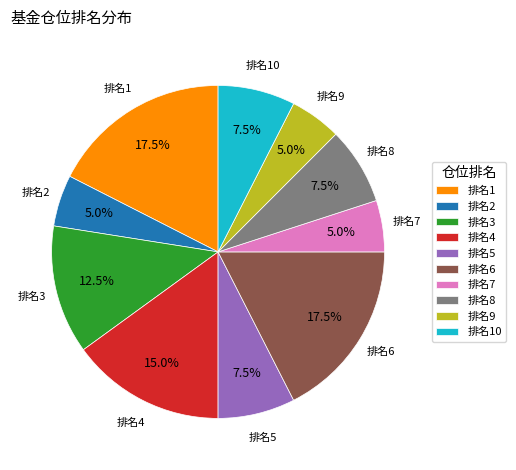

Is 排名4 the majority of the pie?

No